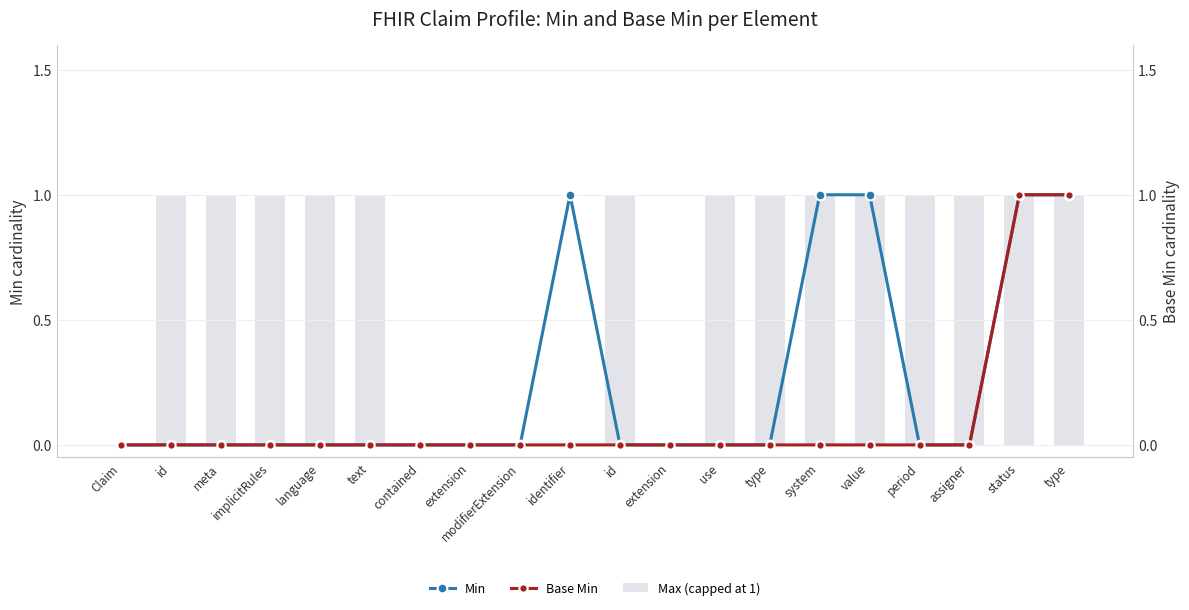

At which label does Base Min reach its peak?

status